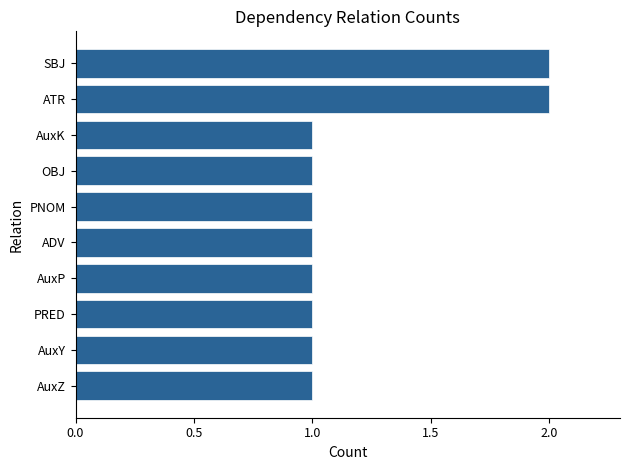

Are the bars horizontal?

Yes